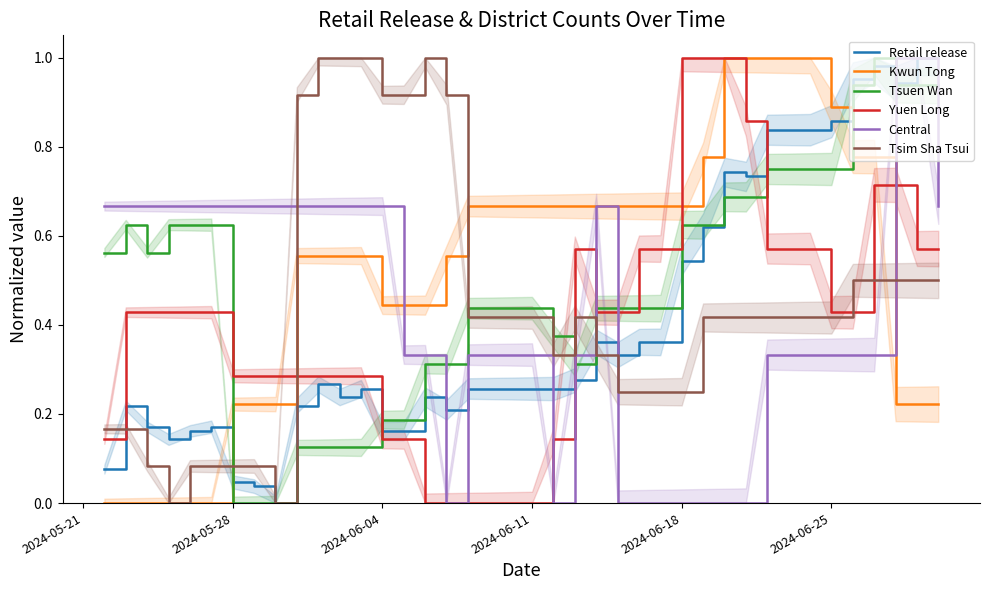

The value of Retail release at 32 is 1.2. True or false?

False